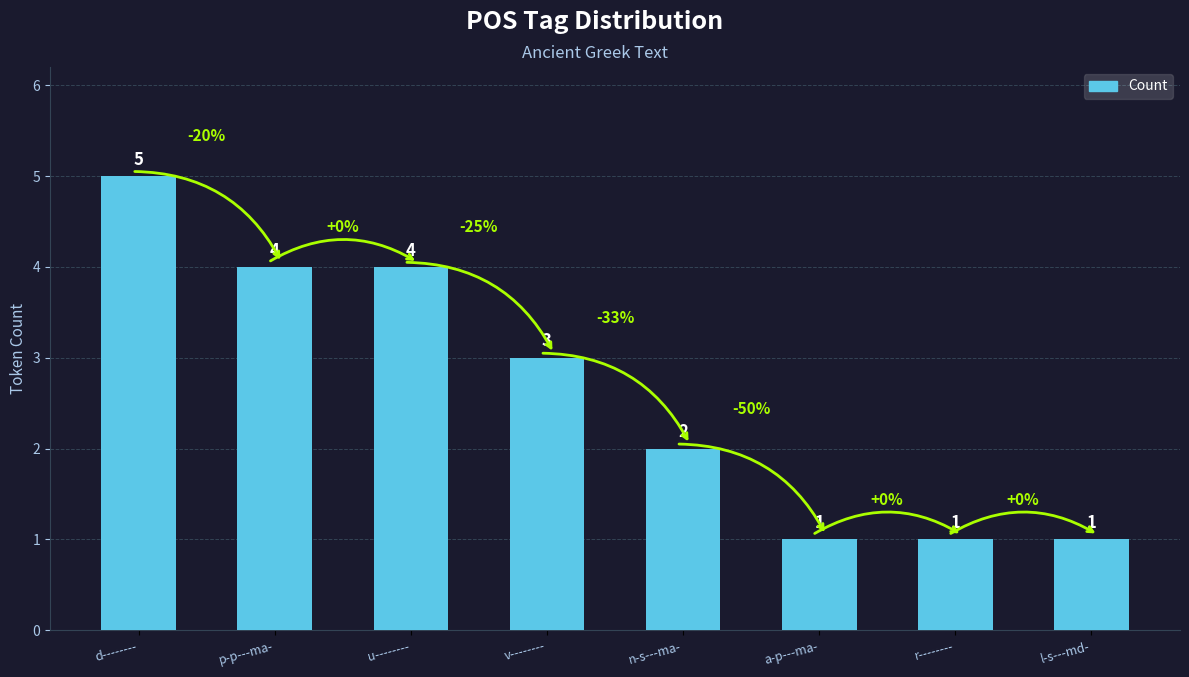

What is the sum of the values at v-------- and p-p---ma-?

7